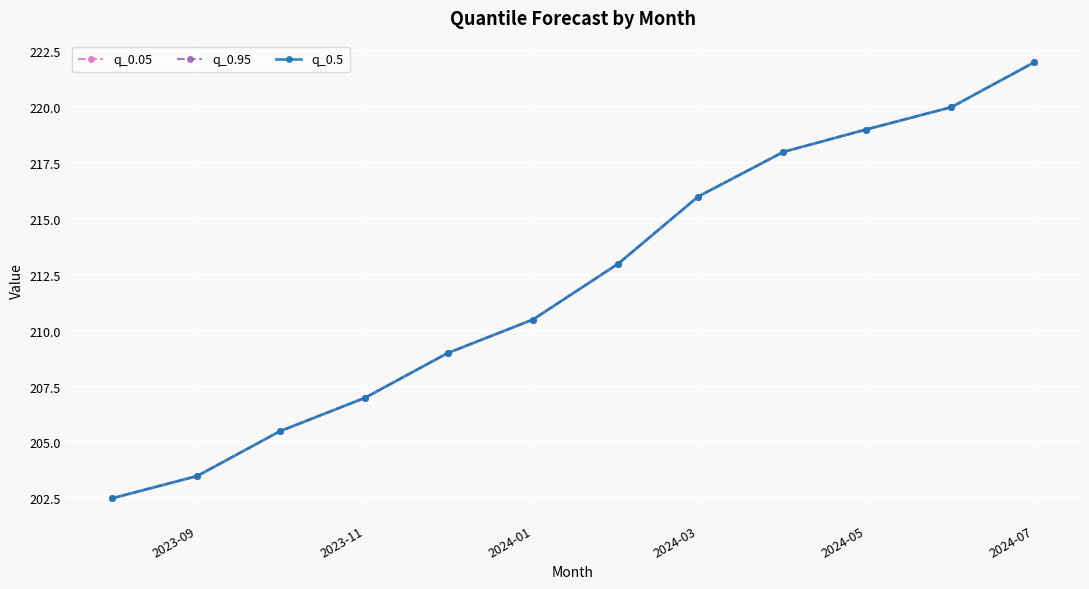

True or false: q_0.05 and q_0.95 intersect in this chart.

False